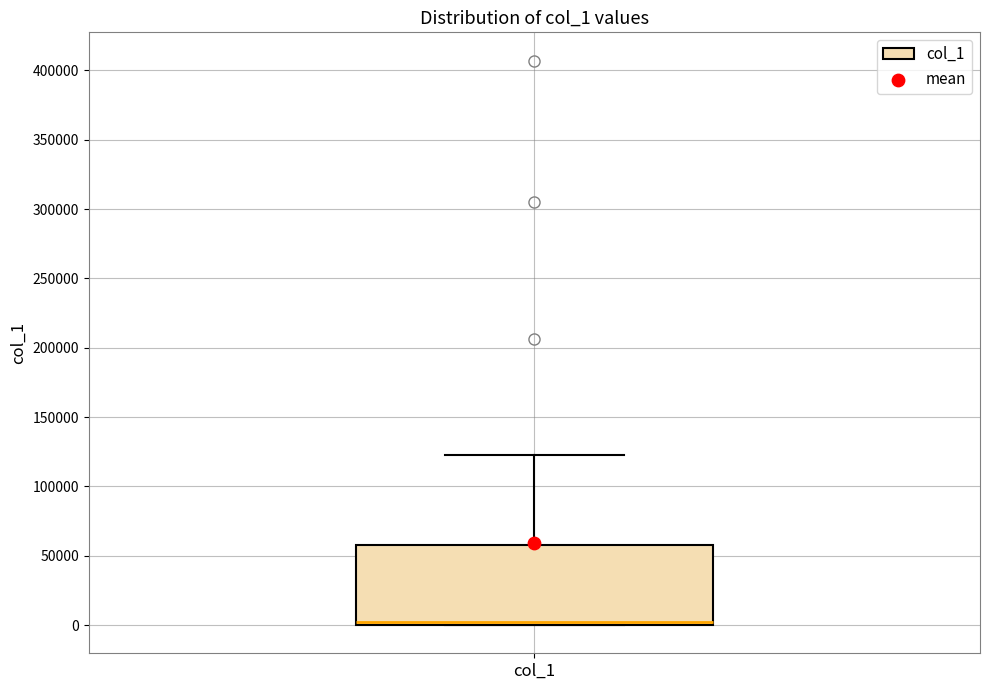

Read this box plot against the y-axis: the position of the median line, the range covered by the box, and the ends of both whiskers. The values are not printed on the chart, so give them approximately, as read against the axis.

median 0 (just above the box's lower edge), box 0 to 60000, whiskers 0 to 125000